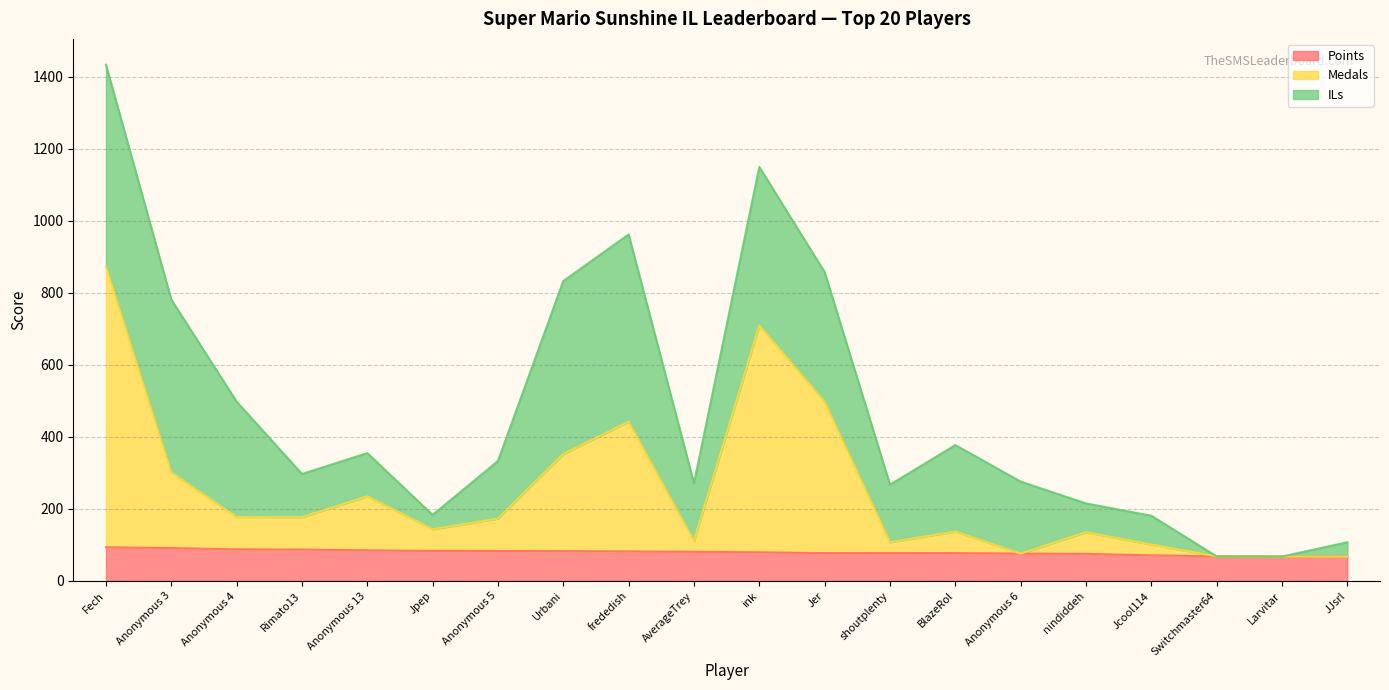

At which category is the sum across all series the highest?

Fech